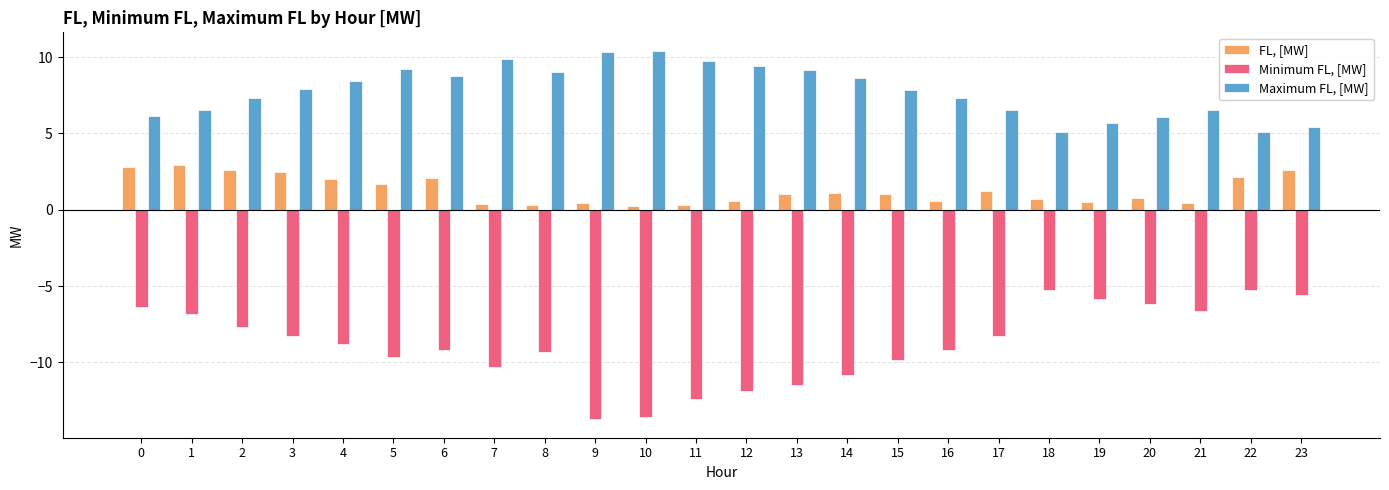

What is the minimum value shown in the chart?

-13.7